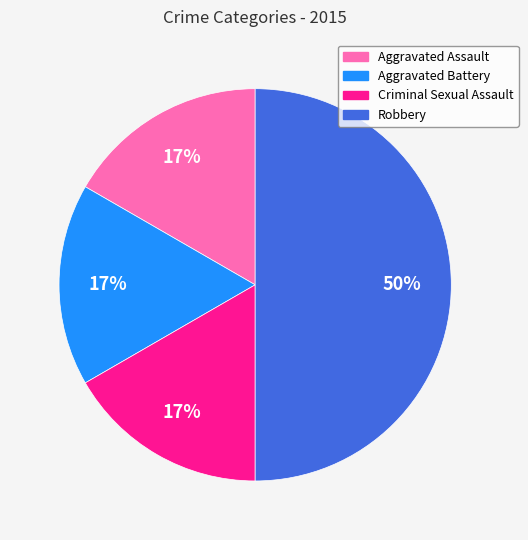

Approximately how many times larger is the value at Criminal Sexual Assault compared to Robbery?

0.3